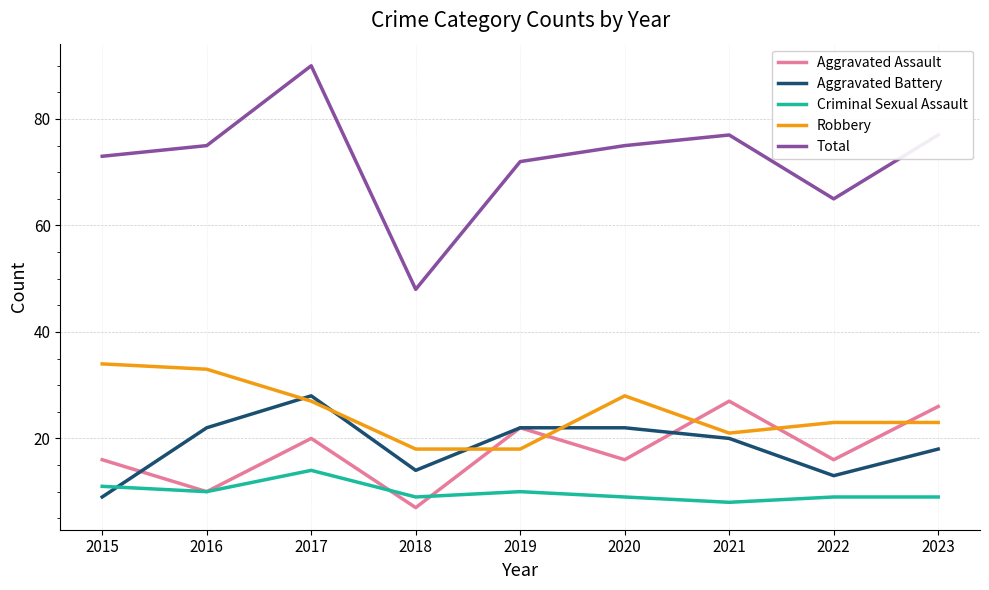

Where is Robbery nearest to the value 26?

2017